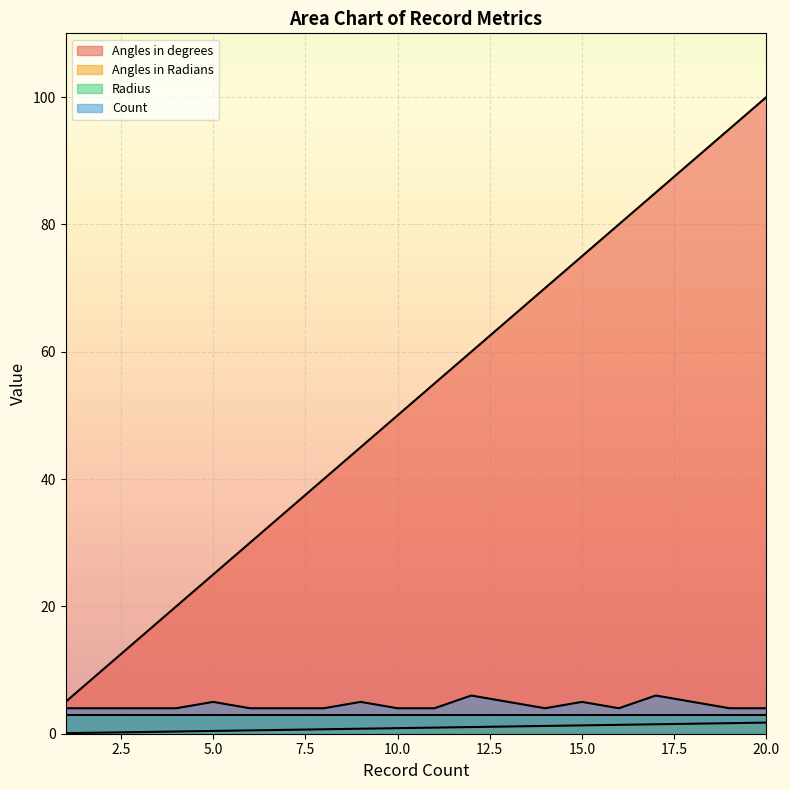

True or false: Angles in Radians and Angles in degrees intersect in this chart.

False